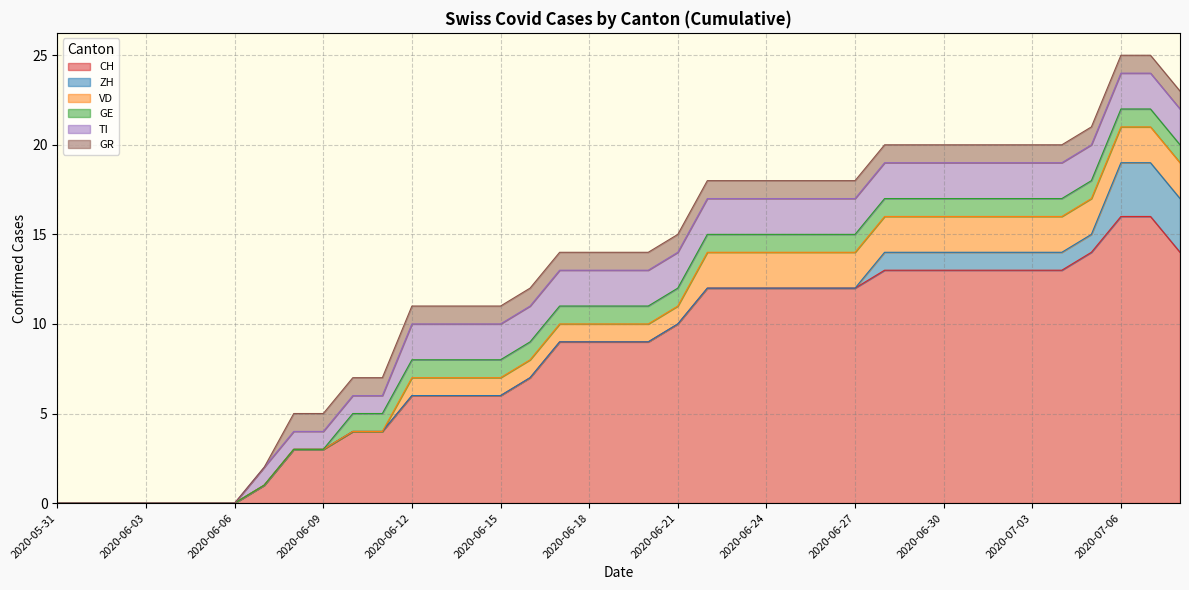

What are all the series names shown in the legend?

CH, ZH, VD, GE, TI, GR